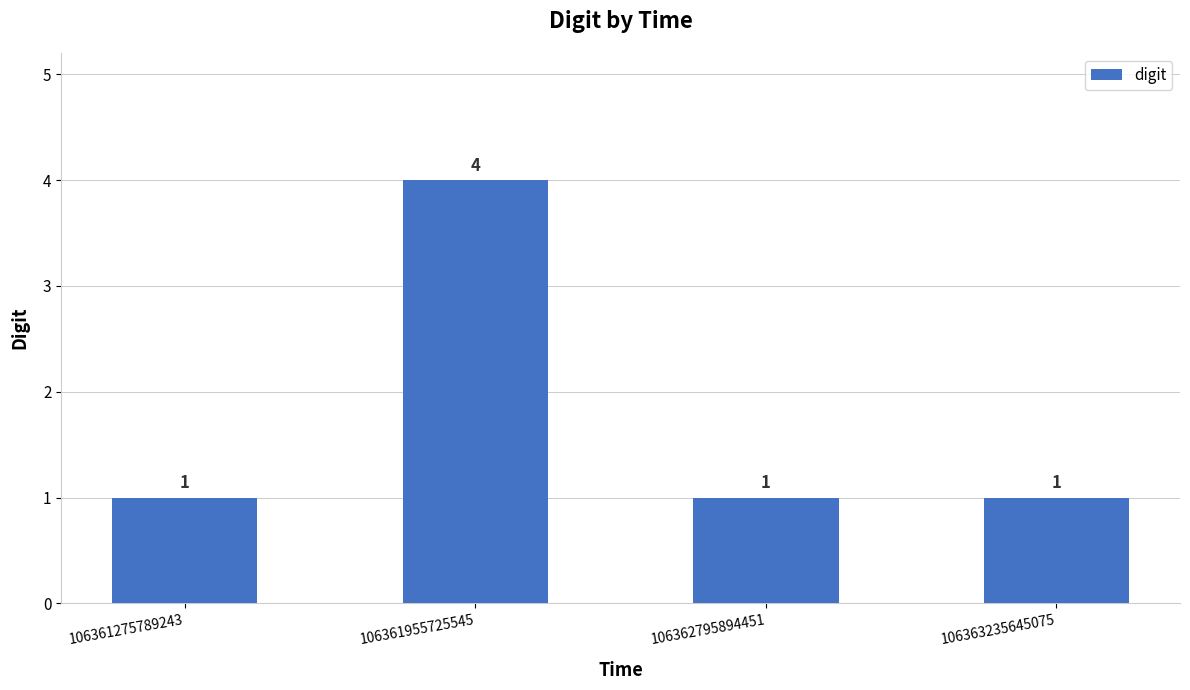

What is the value of the 1st bar from the left?

1